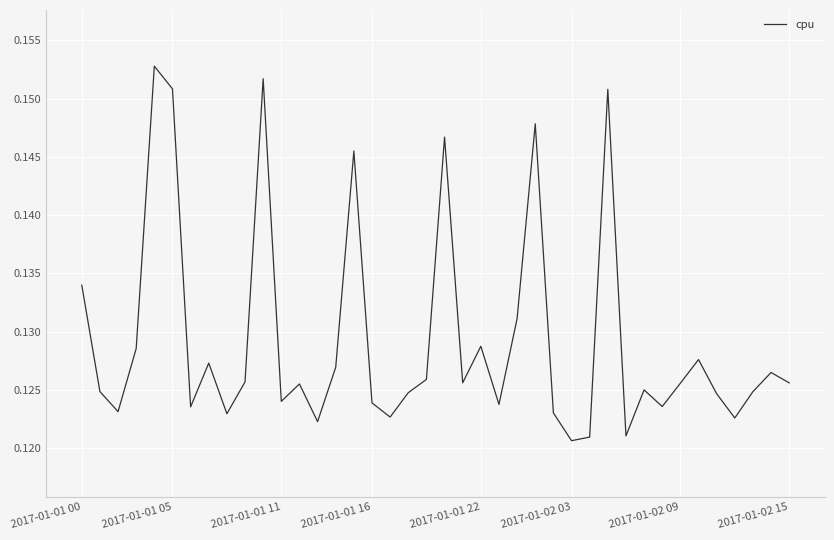

How many lines are shown in the chart?

1